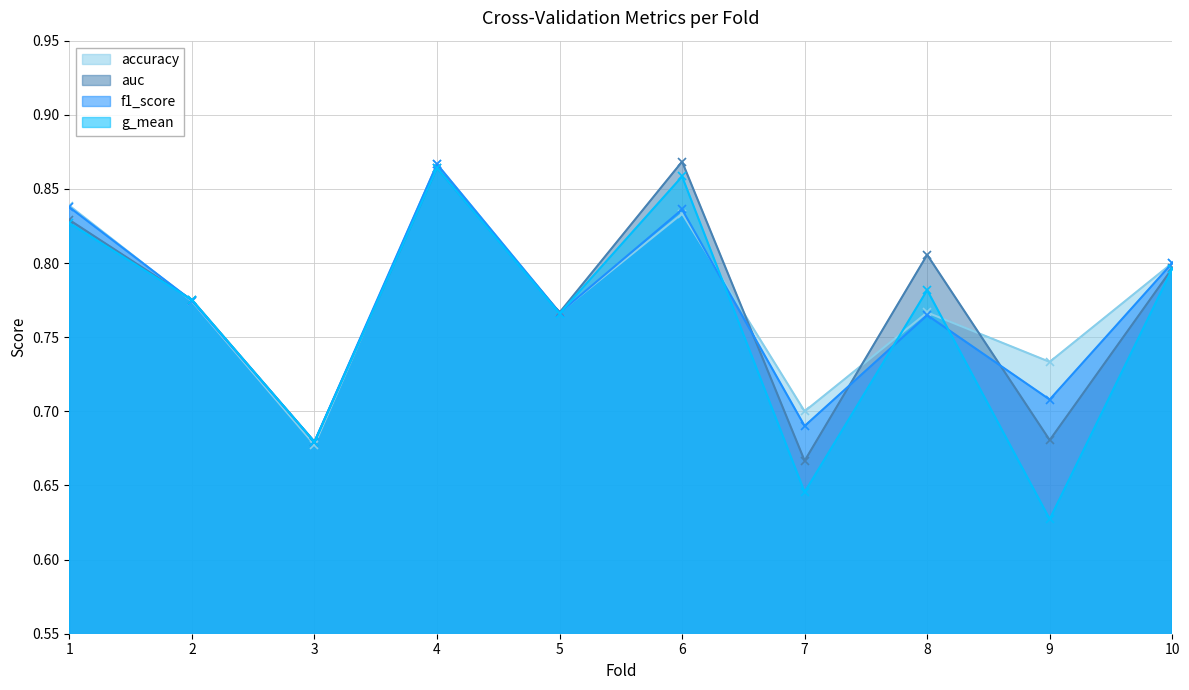

At which label is f1_score closest to 0?

3